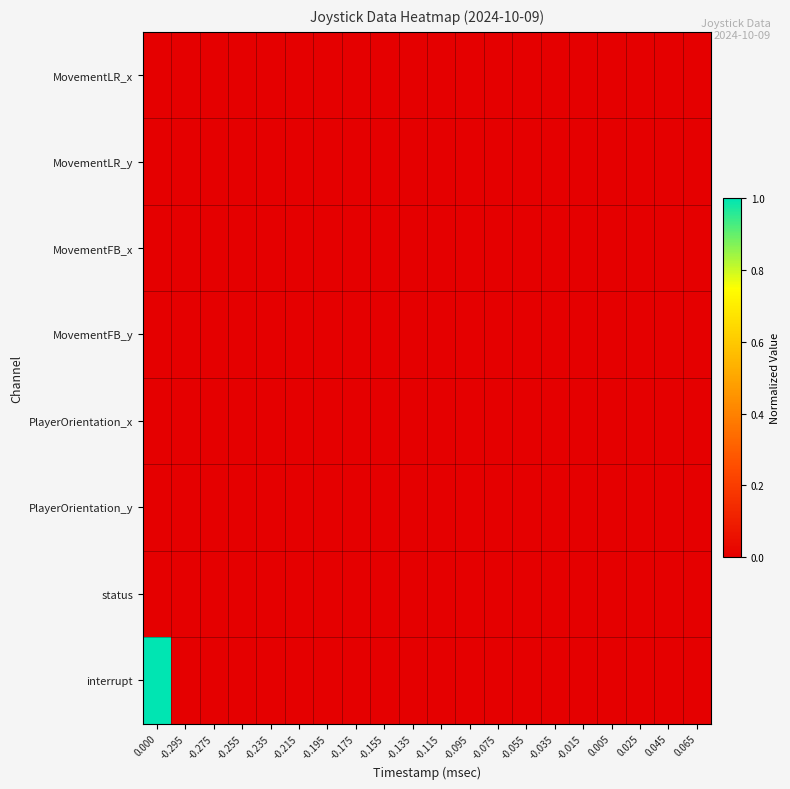

At -0.095, list the series in order from largest to smallest.

MovementLR_x, MovementLR_y, MovementFB_x, MovementFB_y, PlayerOrientation_x, PlayerOrientation_y, status, interrupt